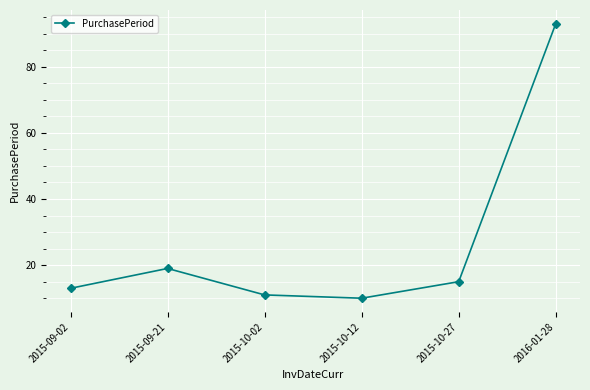

Reading left to right, what are all the values shown in this chart?

13	19	11	10	15	93